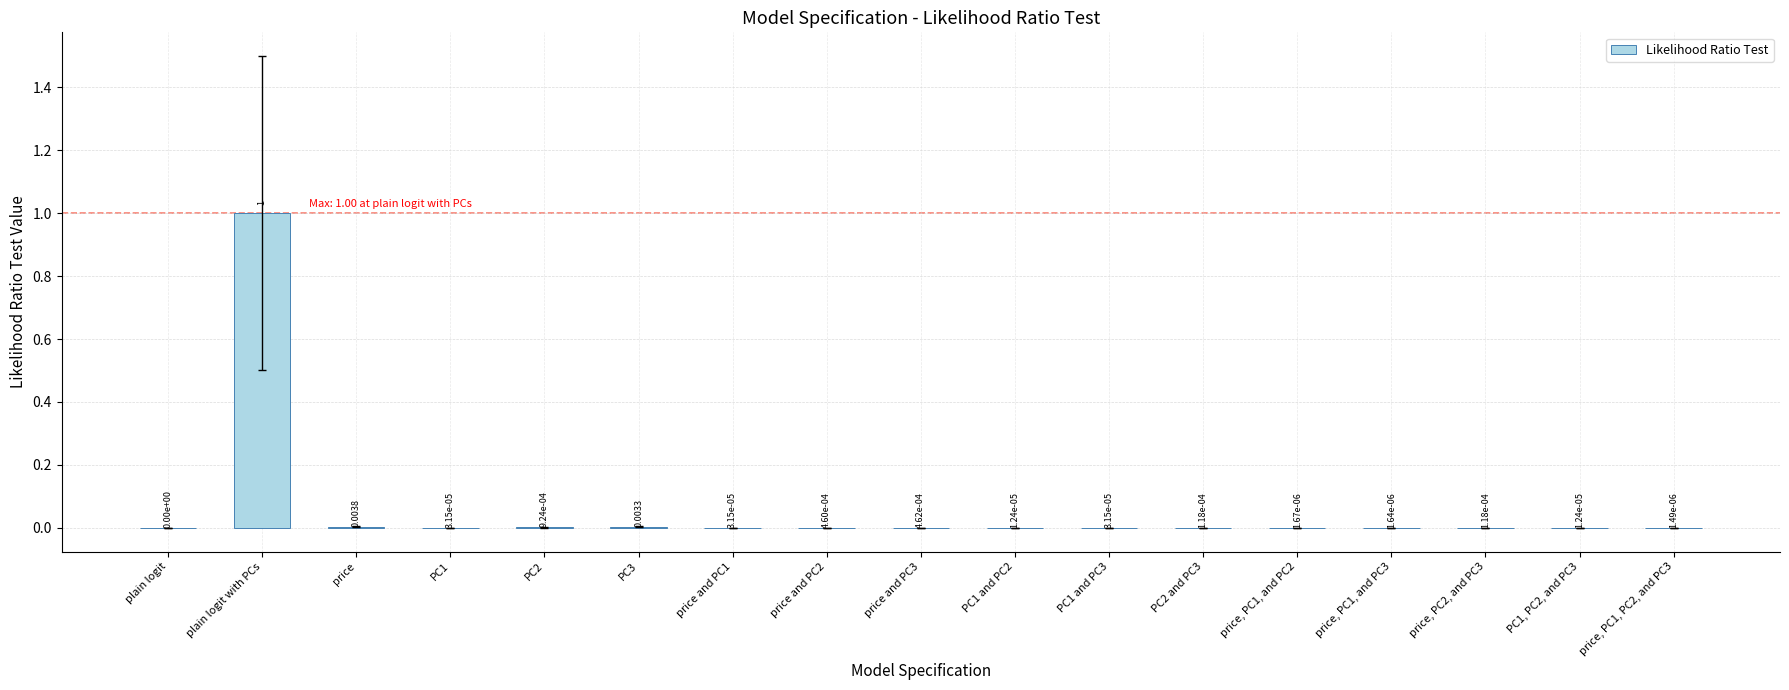

Are the bars horizontal?

No